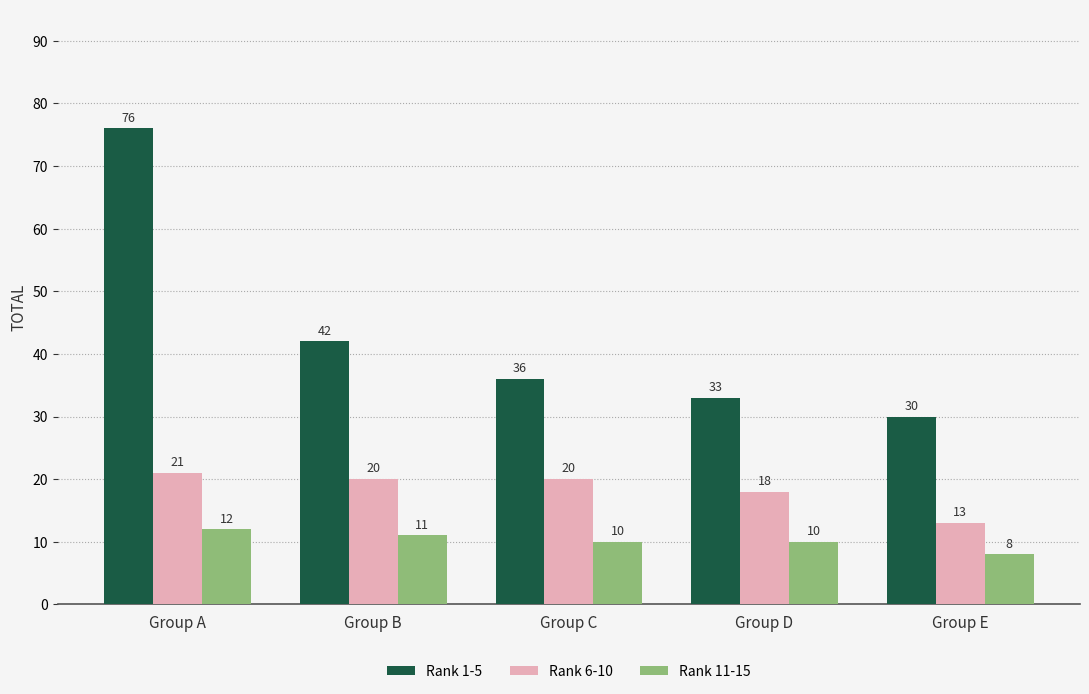

Reading left to right, what are all the values shown in this chart?

Rank 1-5: Group A=76	Group B=42	Group C=36	Group D=33	Group E=30
Rank 6-10: Group A=21	Group B=20	Group C=20	Group D=18	Group E=13
Rank 11-15: Group A=12	Group B=11	Group C=10	Group D=10	Group E=8